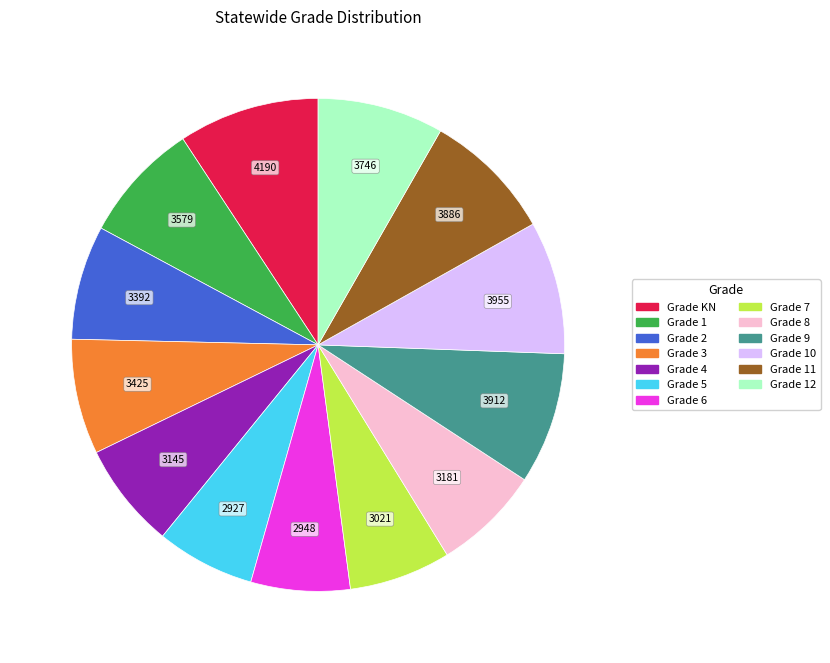

How many segments does this pie chart have?

13